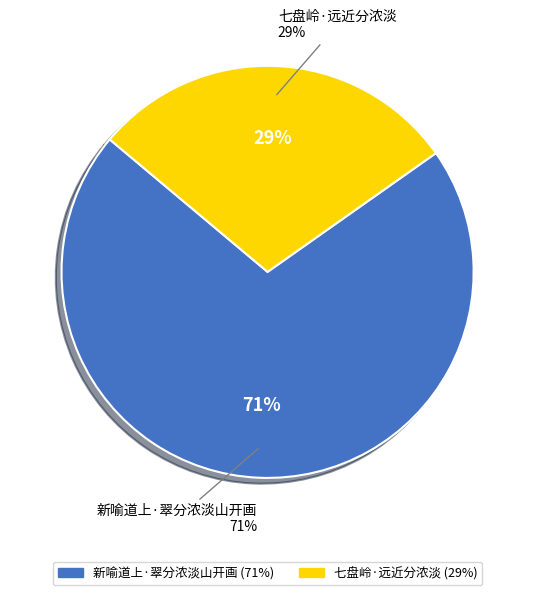

To the nearest percent, what is the combined percentage of 七盘岭·远近分浓淡 and 新喻道上·翠分浓淡山开画?

100%